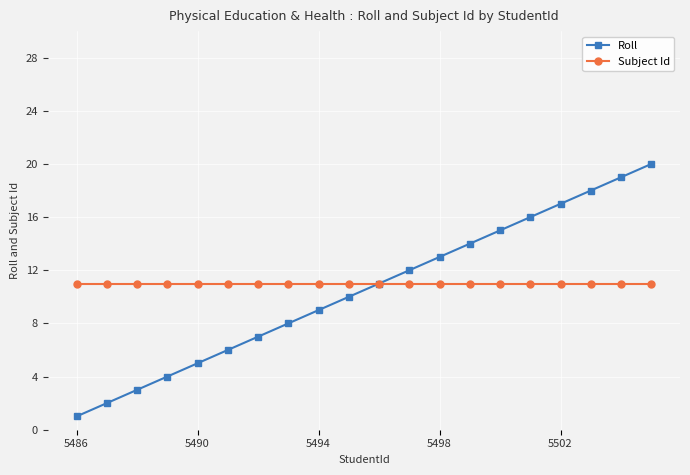

Does the chart display data point markers on the line(s)?

Yes